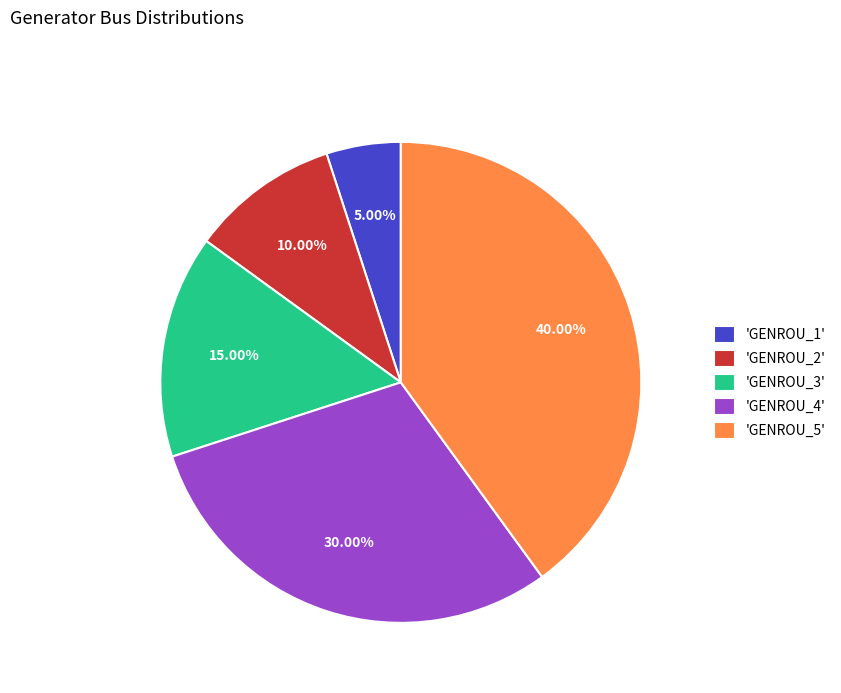

Does 'GENROU_2' represent more than half of the total?

No